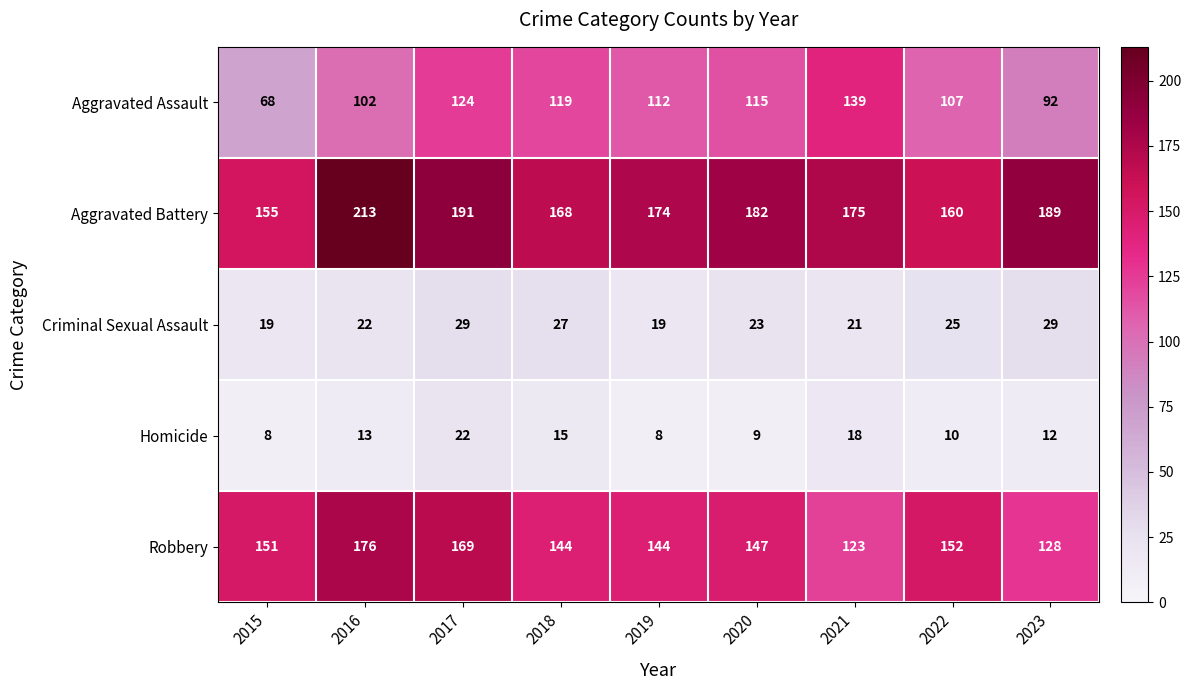

How many categories are shown in the chart?

9